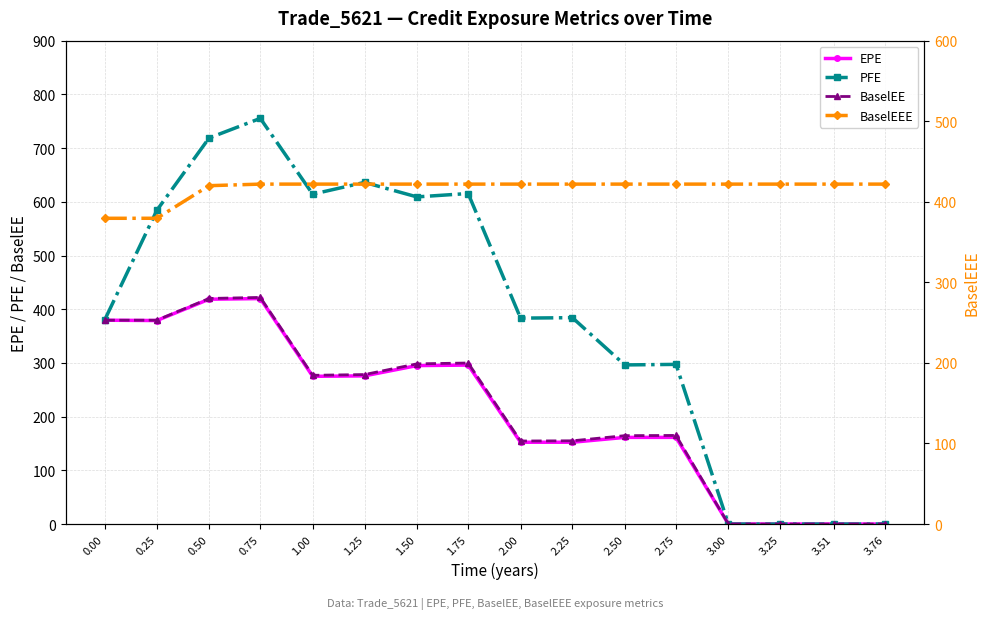

What is the spread (max minus min) of values at 2.75?

260.6